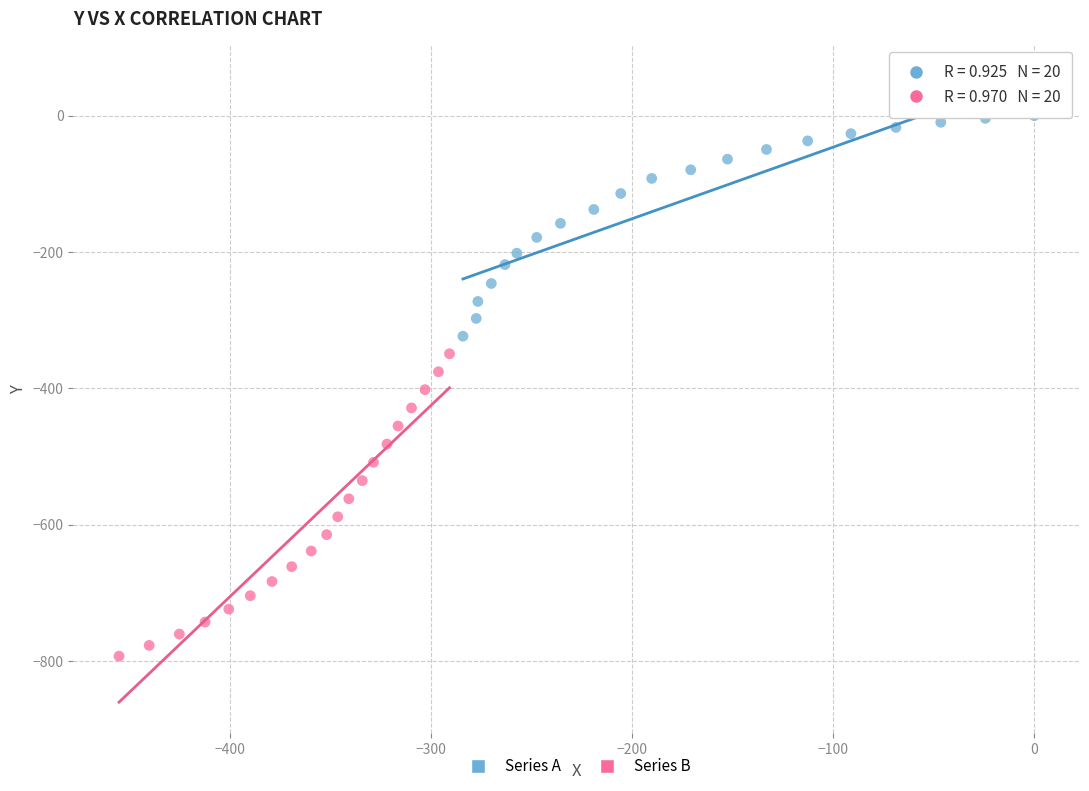

Which series contains the highest Y value?

Series A